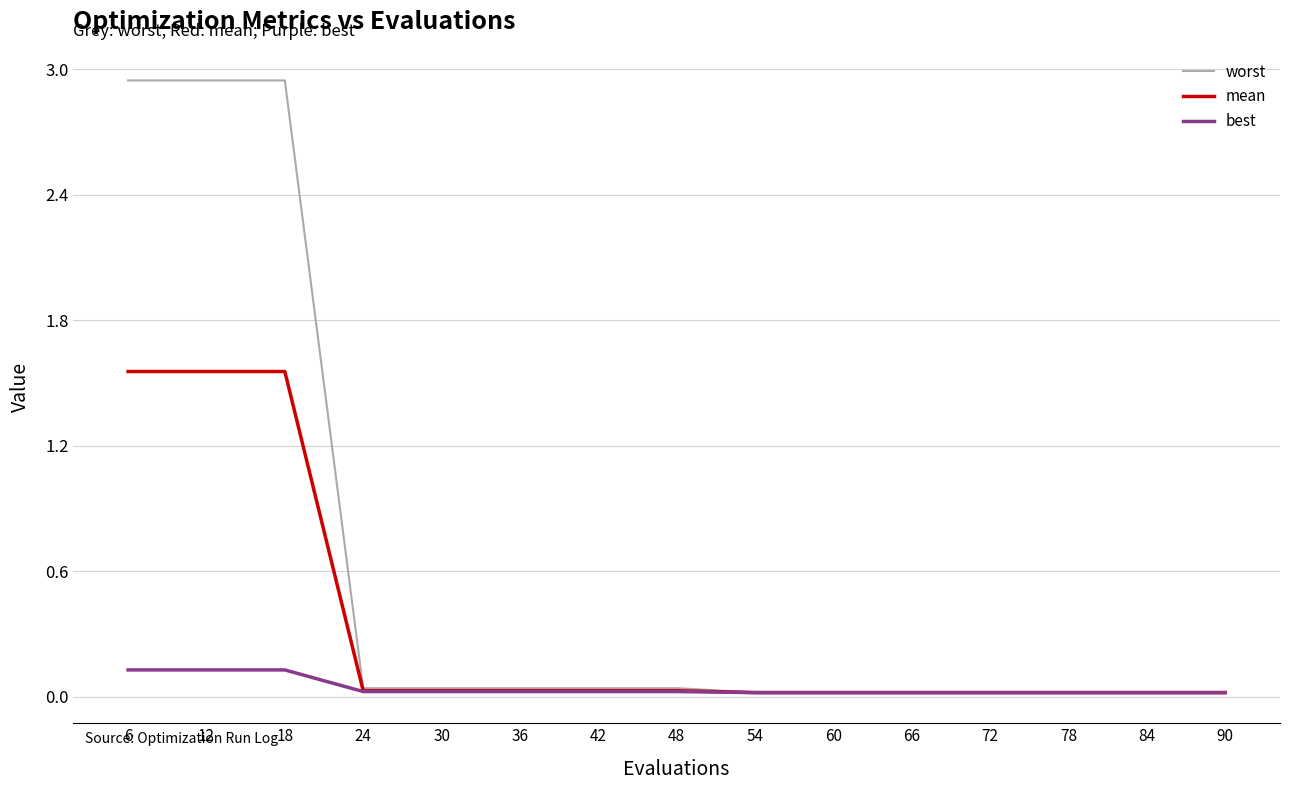

Which series has the widest spread of values?

worst